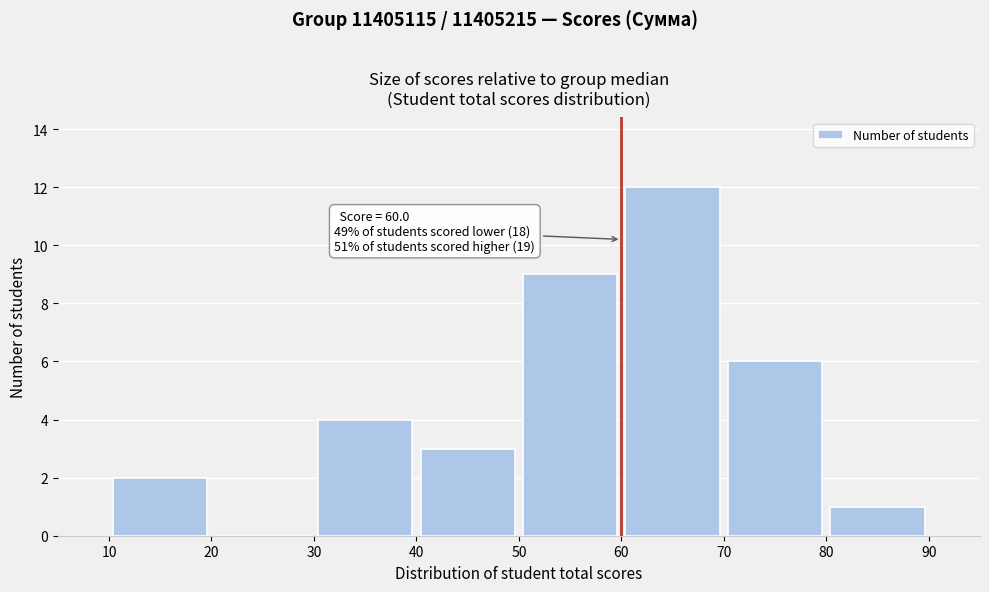

Which range on the x-axis has the tallest bar?

60 to 70